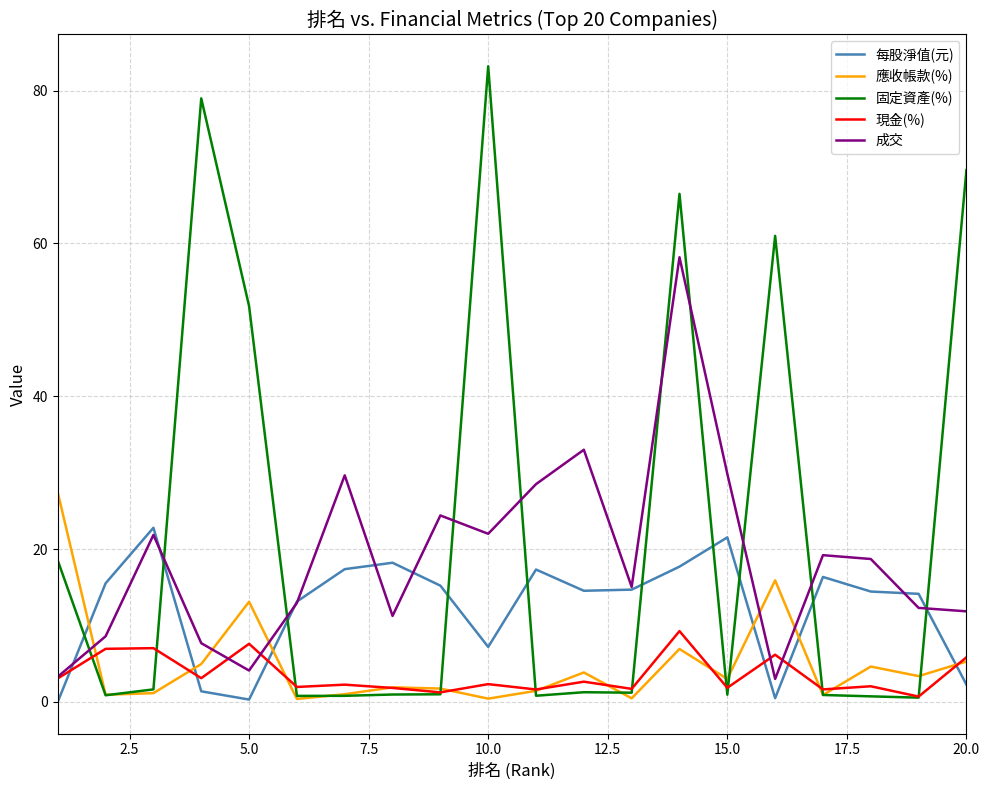

List the series in order of their peak value, lowest first.

現金(%), 每股淨值(元), 應收帳款(%), 成交, 固定資產(%)